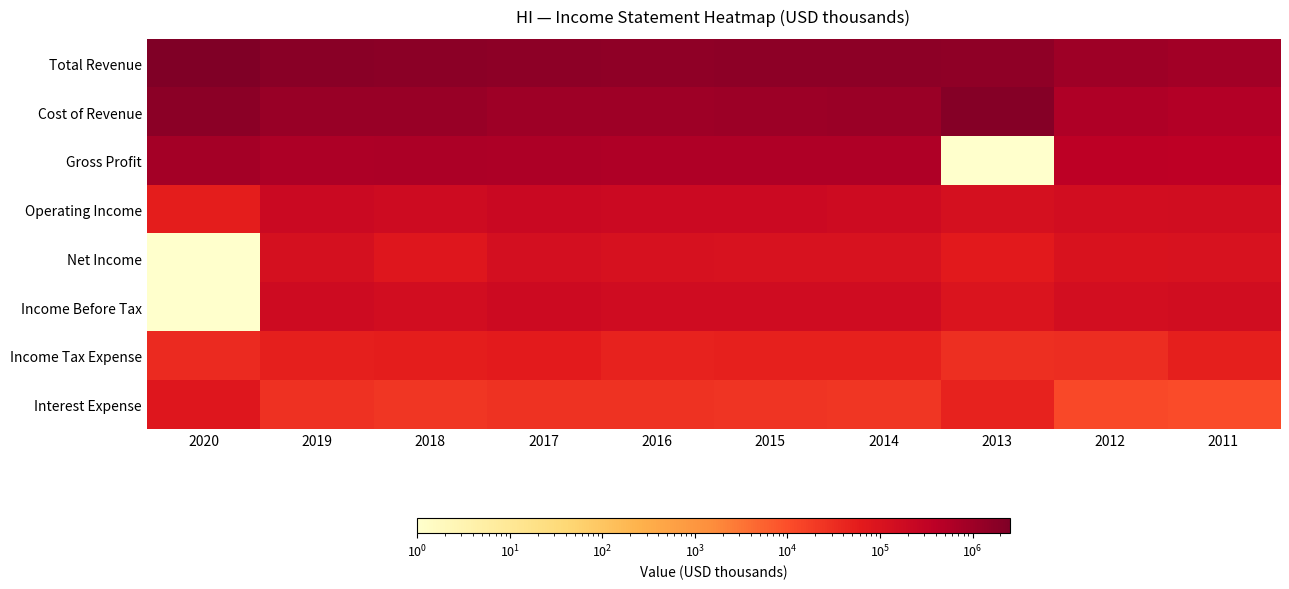

Which category has the highest value across all series?

2020